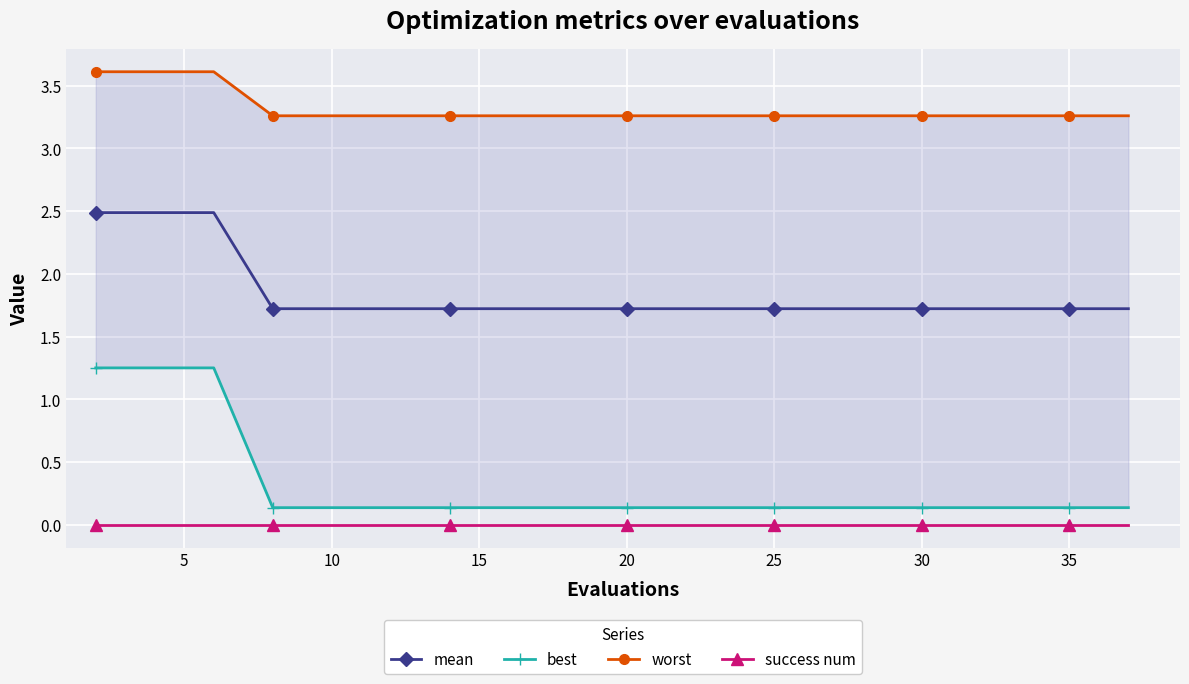

Count the mean values in the range 1 to 2.

17